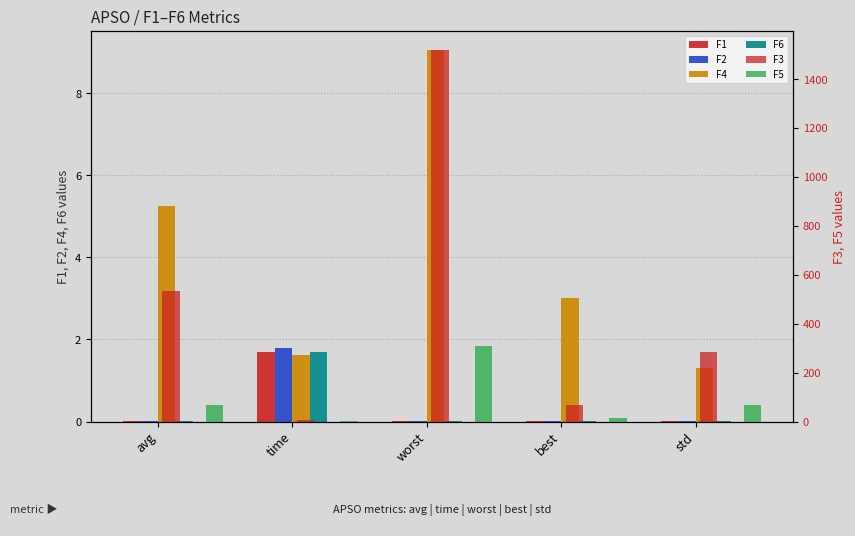

How many bars are there in total?

30